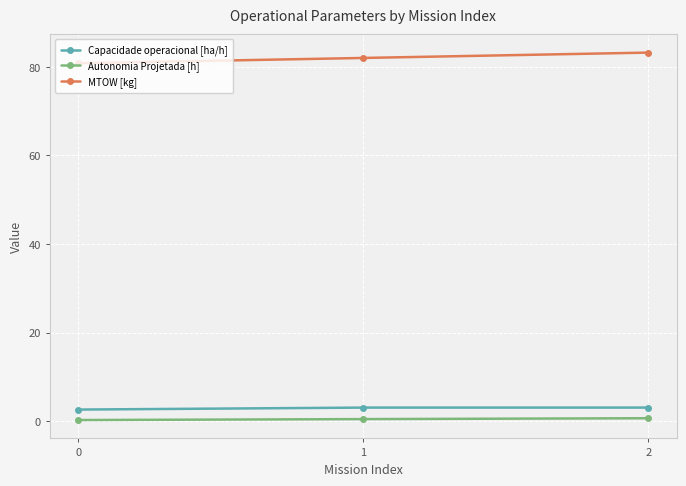

Where is MTOW [kg] nearest to the value 82?

1